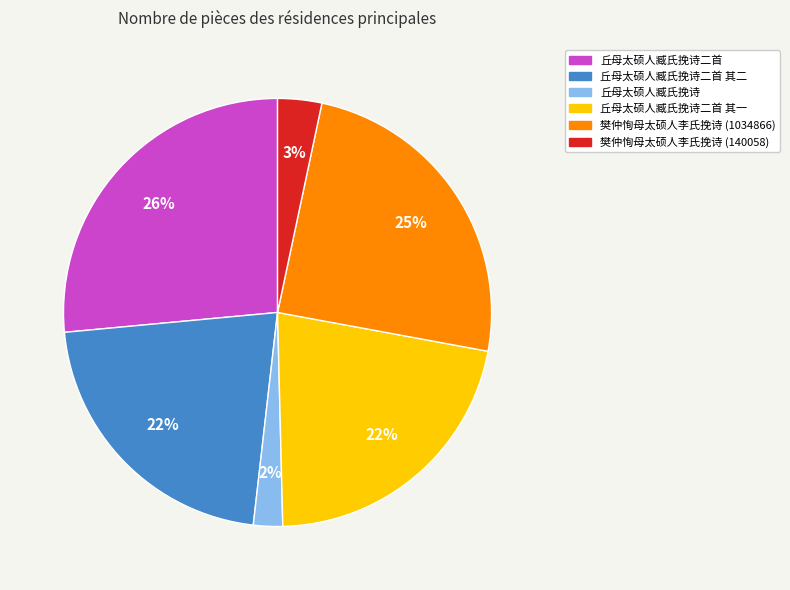

What percentage is the 丘母太硕人臧氏挽诗二首 其一 slice, to the nearest percent?

22%